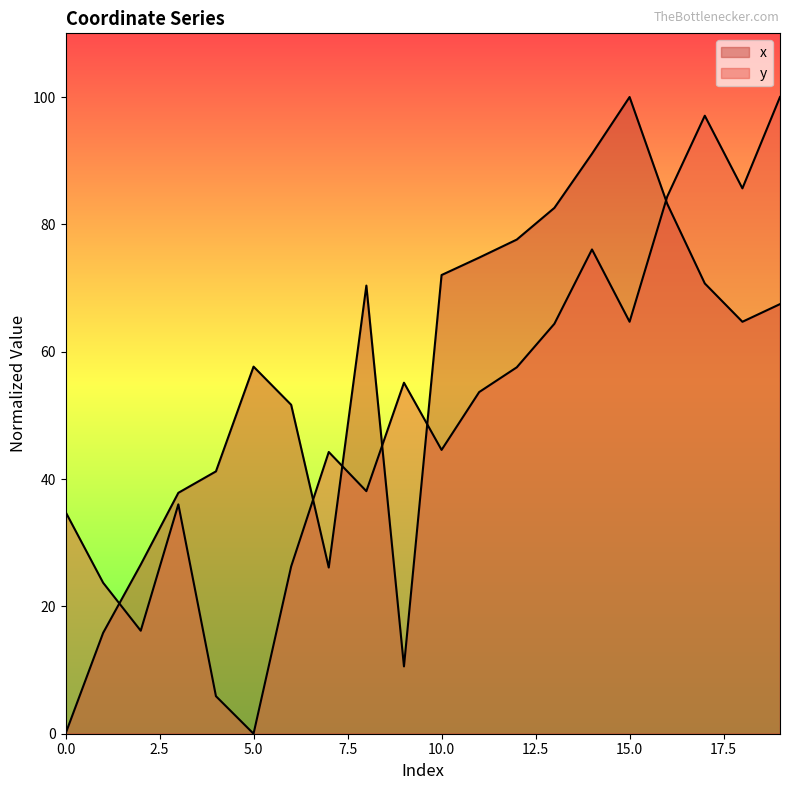

Is it true that y equals 1.2 at 4?

False